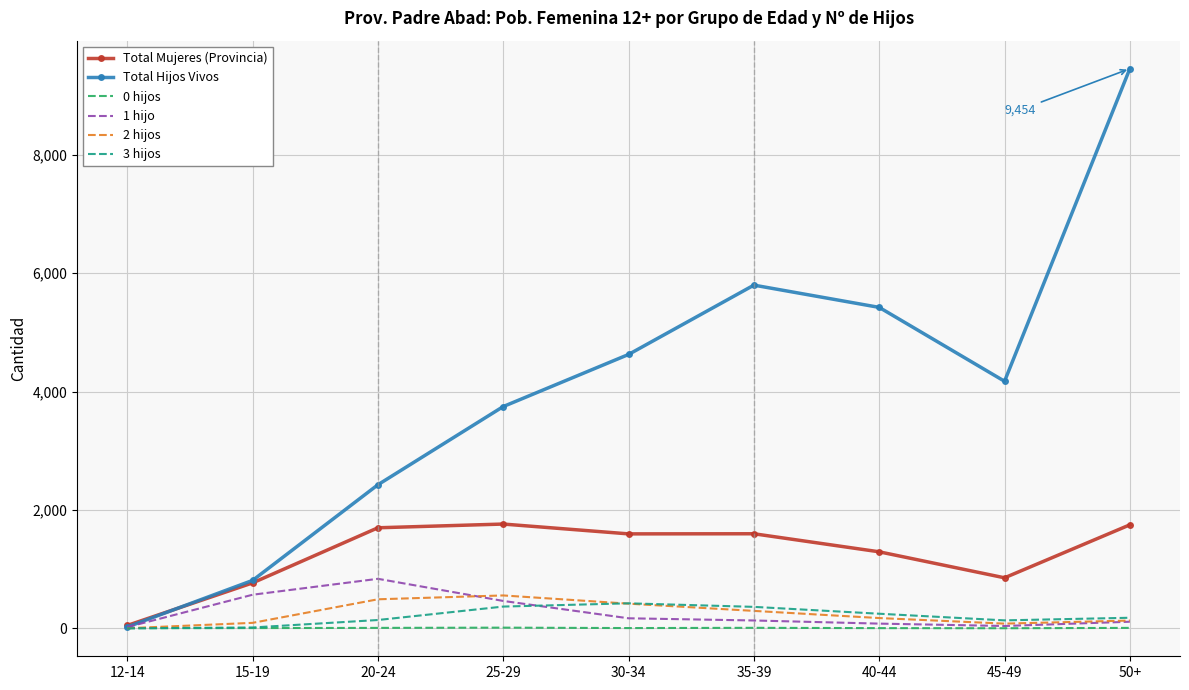

At which category does the chart reach its peak across all series?

50+